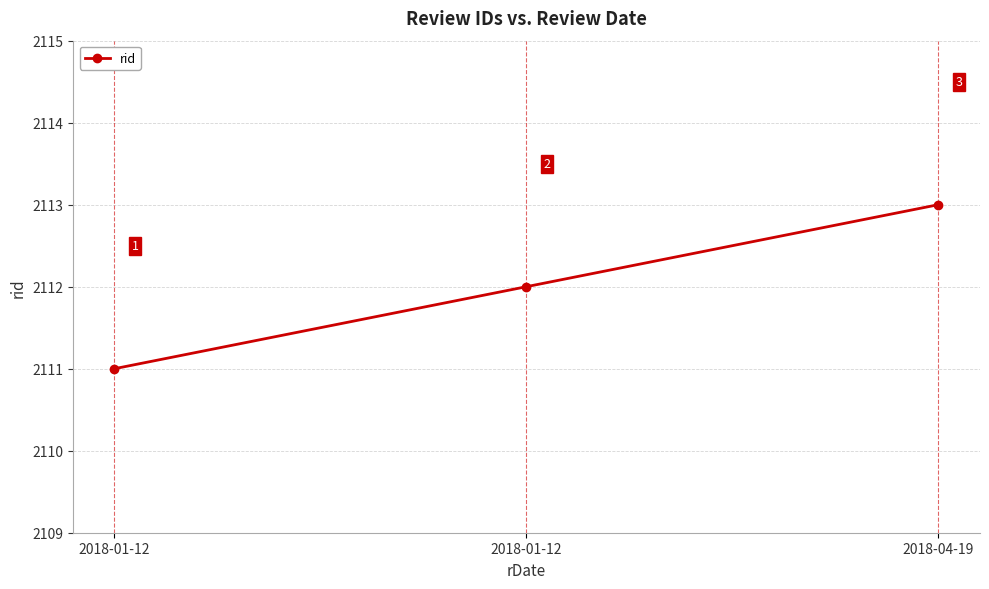

What is the label of the 1st point from the left?

2018-01-12